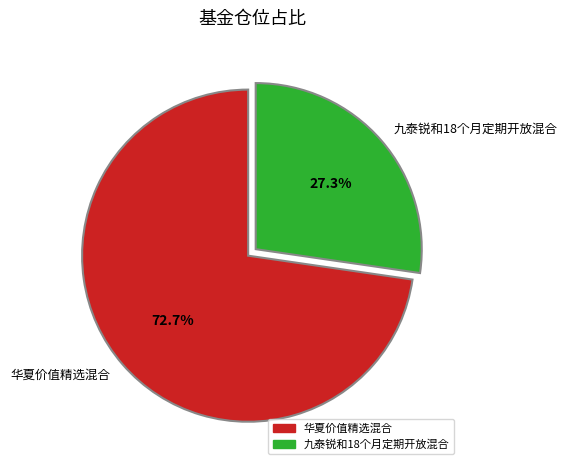

True or false: 华夏价值精选混合 accounts for 73% of the total.

True